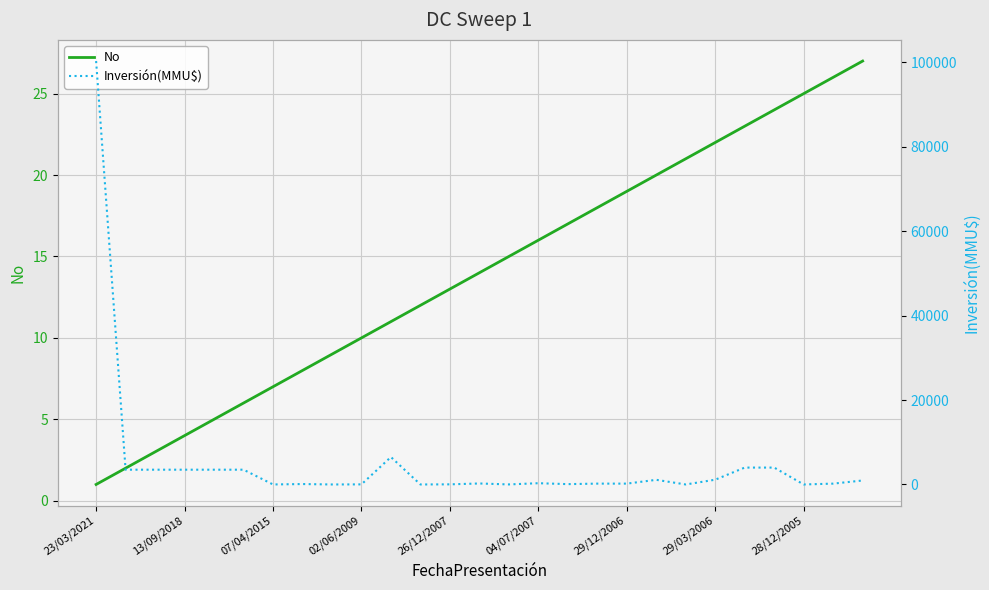

Which series changed the most between 29/03/2006 and 22?

Inversión(MMU$)